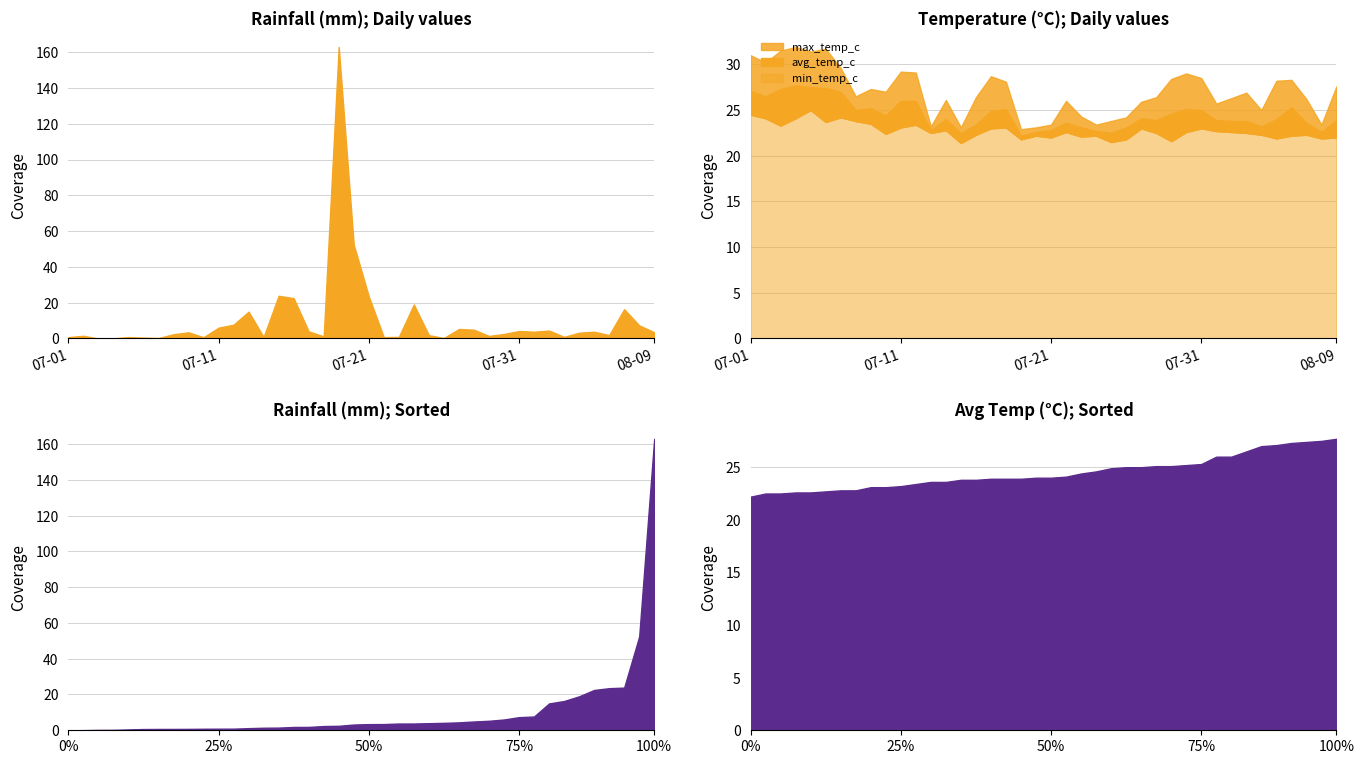

List the series in order of their peak value, highest first.

rainfall_mm, max_temp_c, avg_temp_c, min_temp_c